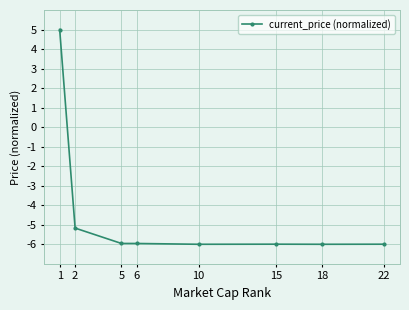

What is the value of the 3rd point from the left?

-6.0